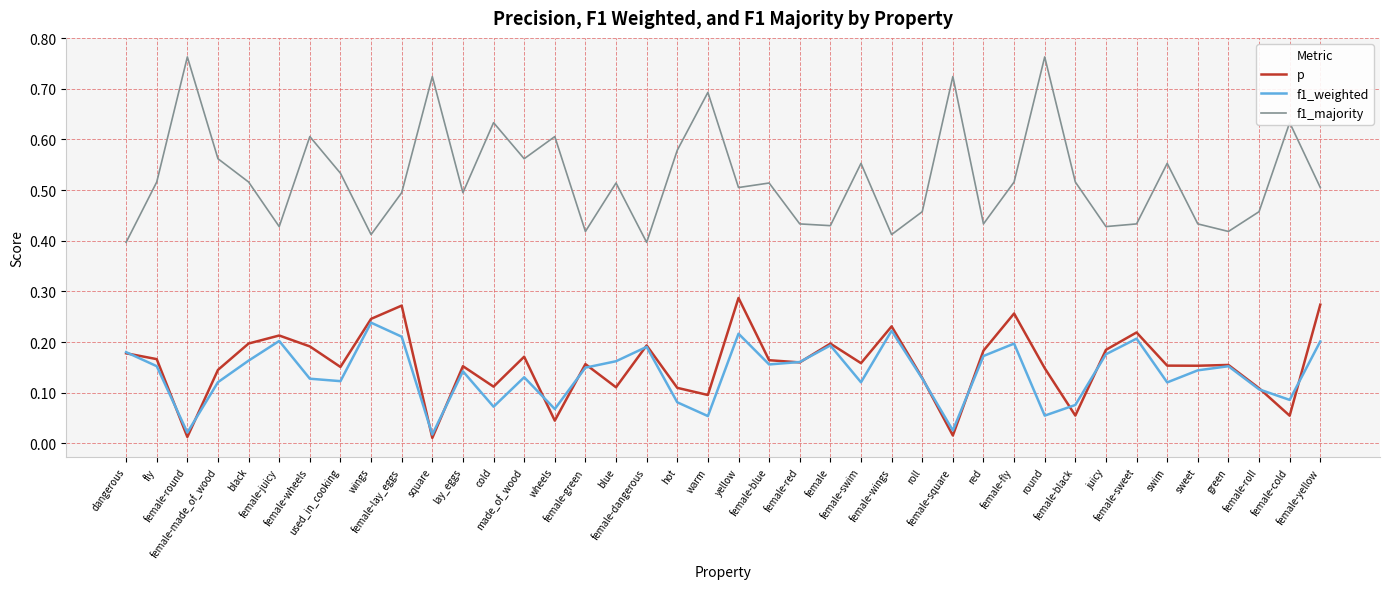

Which series has the largest total across all categories?

f1_majority